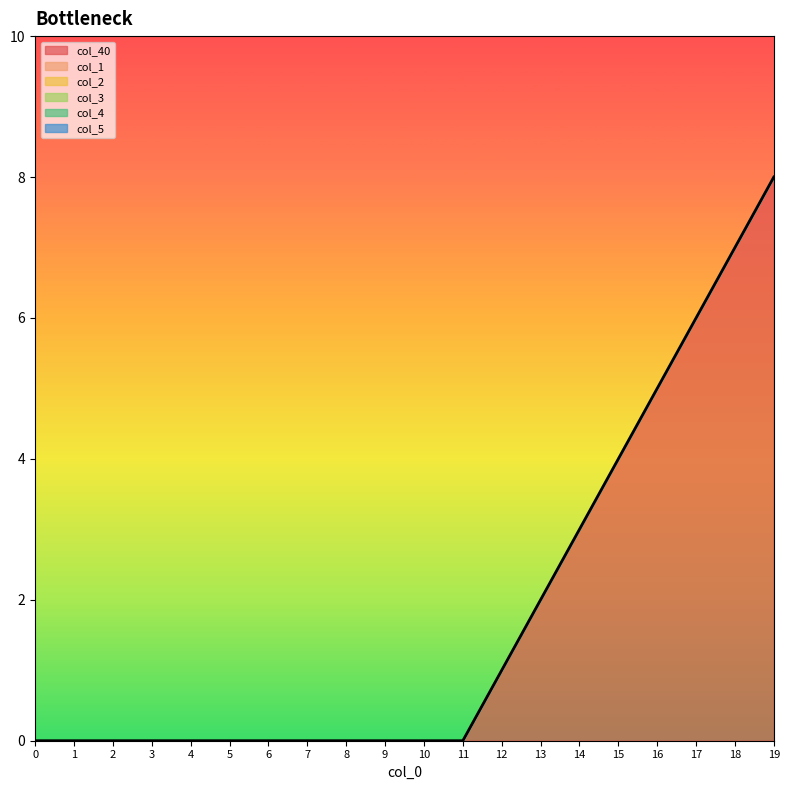

Which category has the highest value across all series?

19